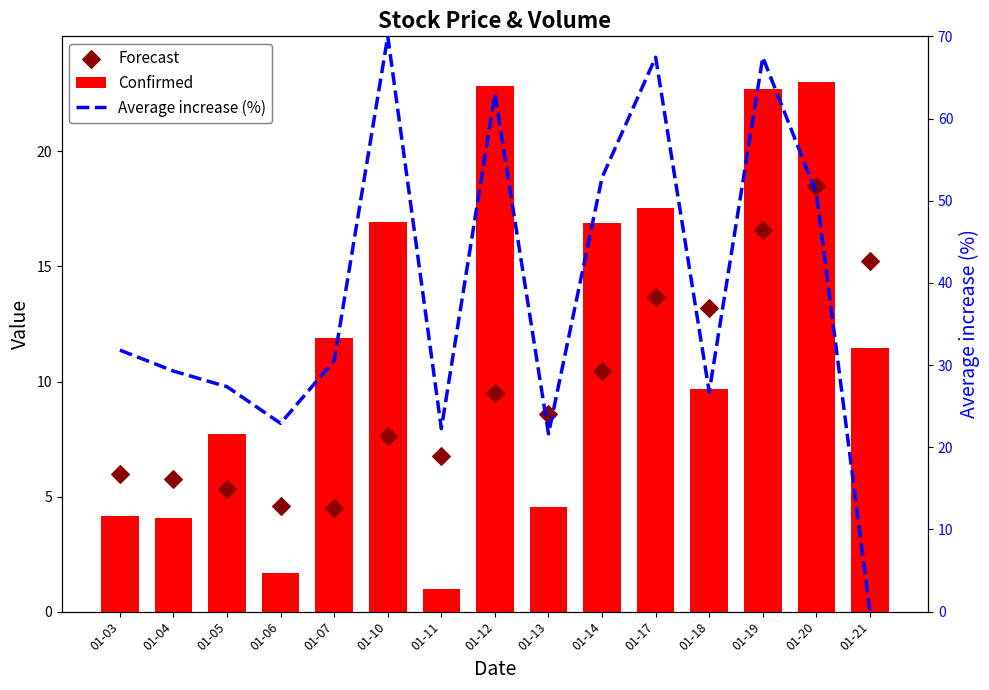

What is the total value across all series at 01-03?

42.0